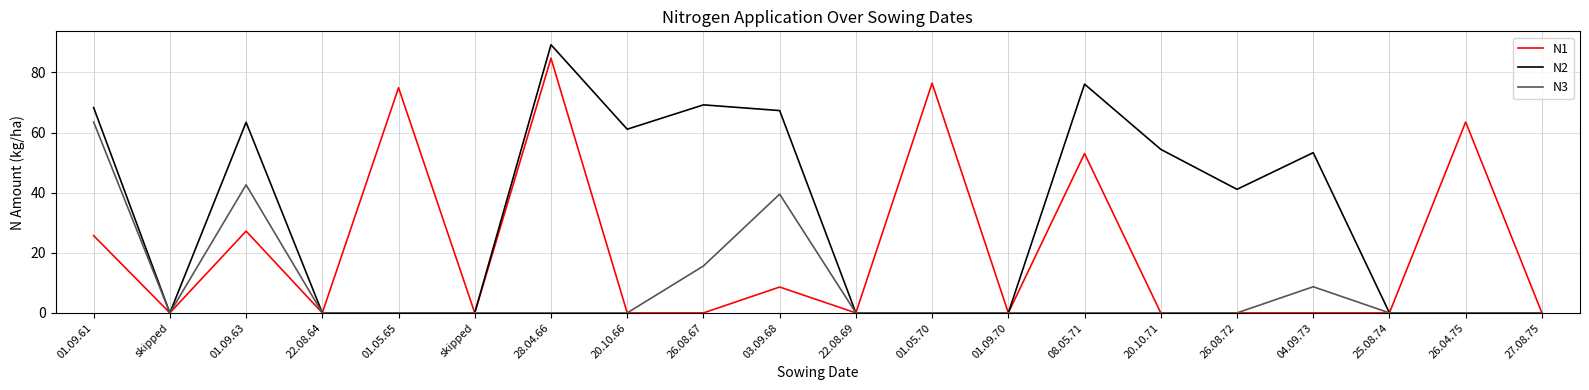

True or false: N2 and N1 cross at least once.

False